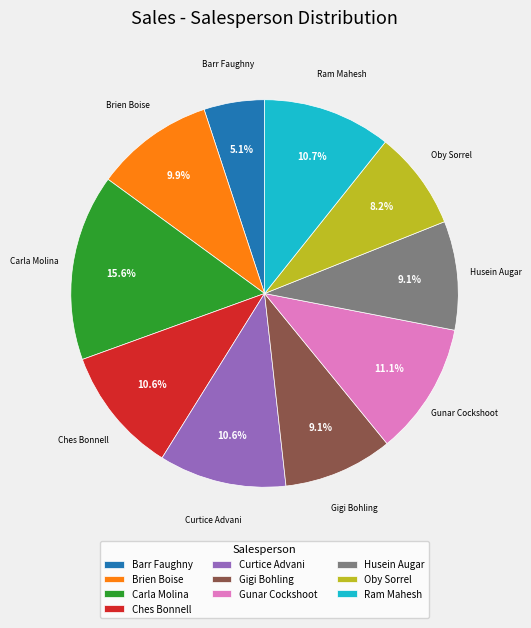

Does any single category account for the majority?

No